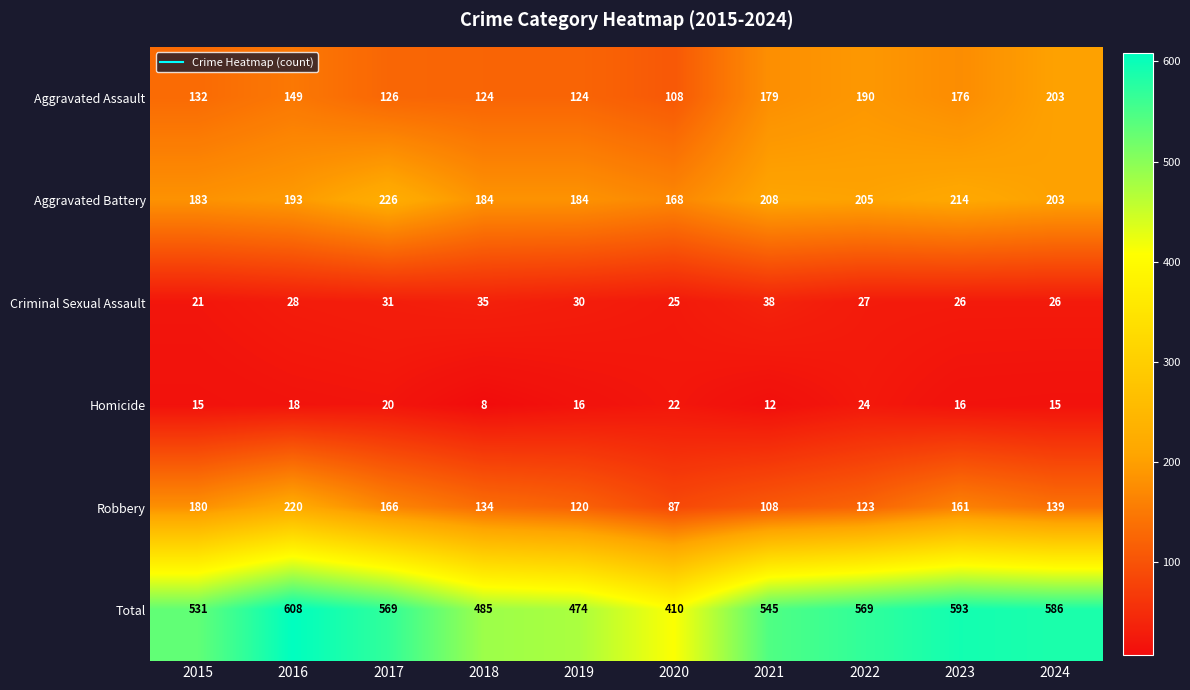

At 2023, list the series in order from largest to smallest.

Total, Aggravated Battery, Aggravated Assault, Robbery, Criminal Sexual Assault, Homicide